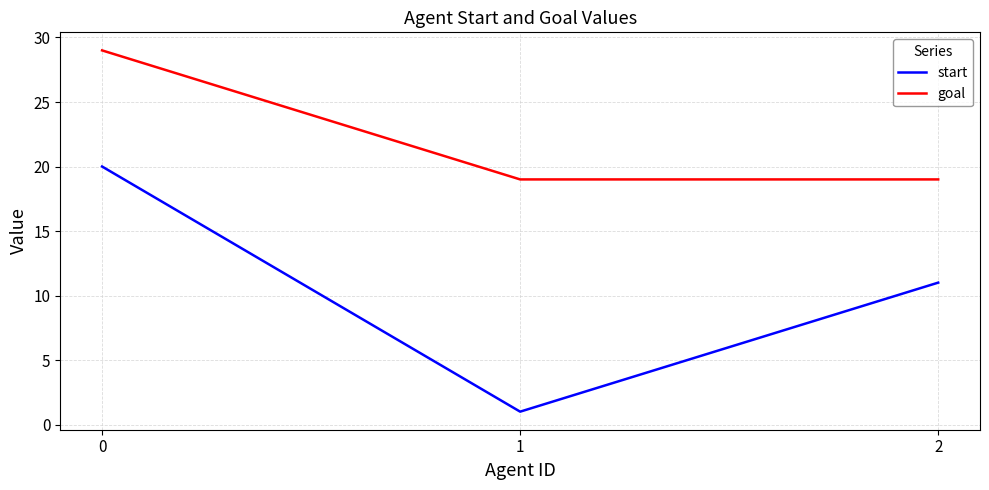

Count the number of categories in the chart.

3